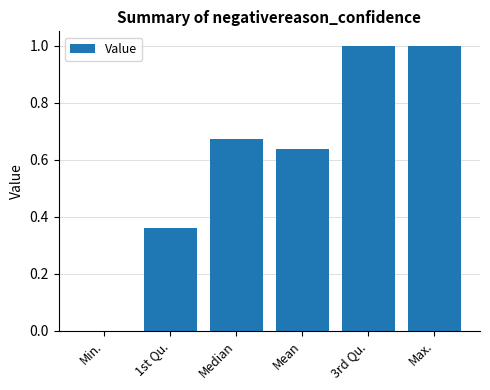

How many positive values are there?

5